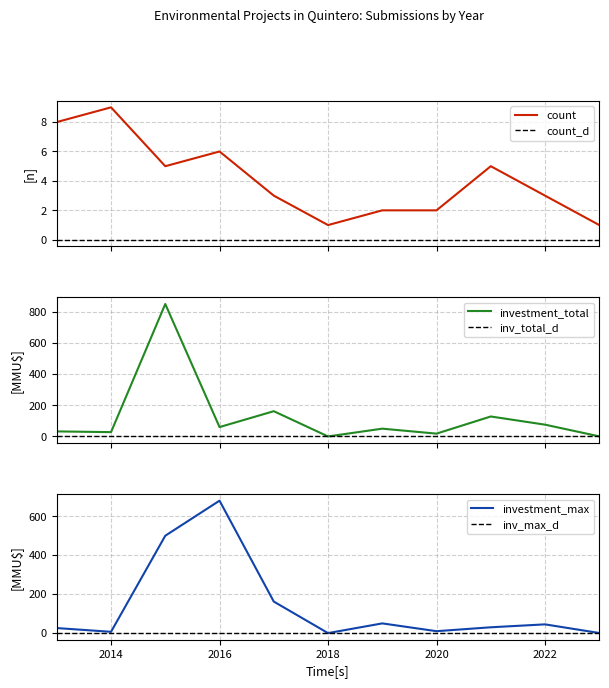

True or false: investment_max has a value of 20.5 at 2022.

False